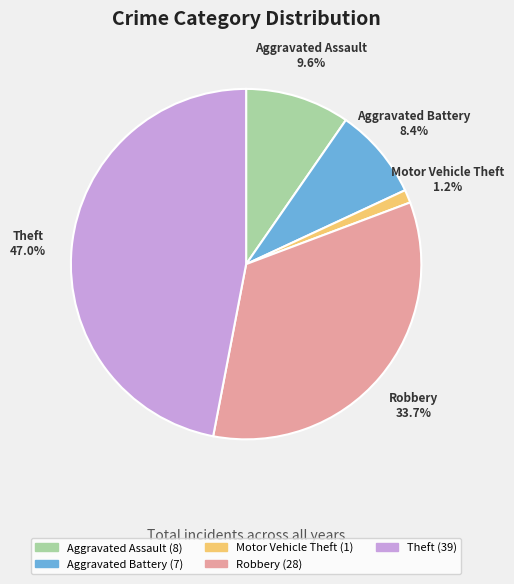

Which has a higher value, Aggravated Assault or Aggravated Battery?

Aggravated Assault